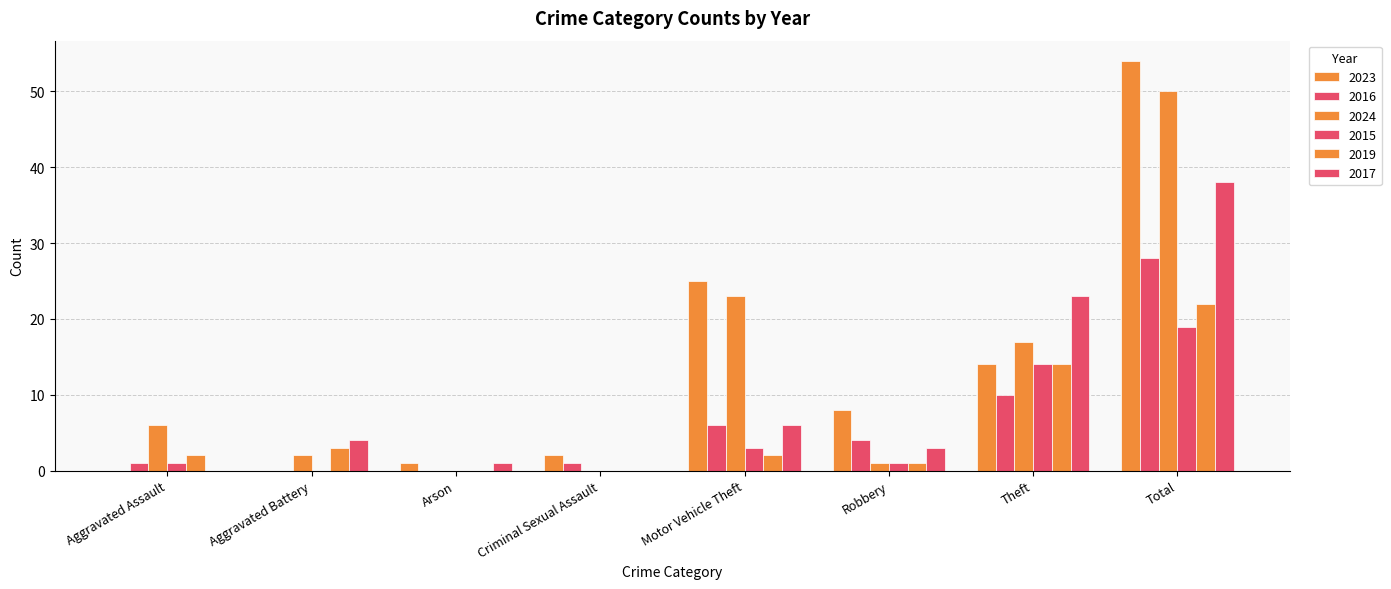

Rank the series by their maximum value, from lowest to highest.

2015, 2019, 2016, 2017, 2024, 2023